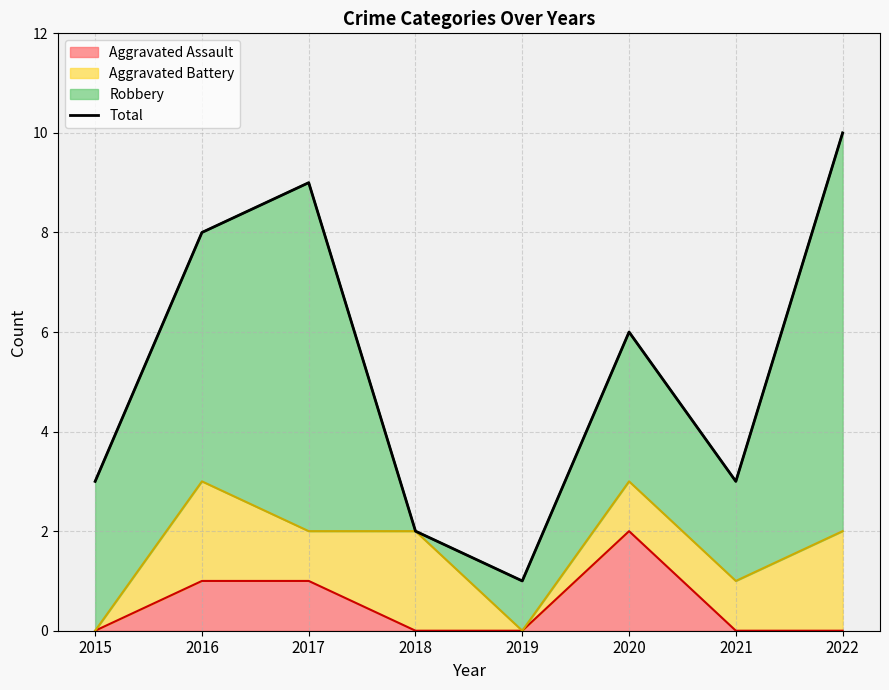

Reading left to right, extract all data points from this chart.

2015=3	2016=8	2017=9	2018=2	2019=1	2020=6	2021=3	2022=10